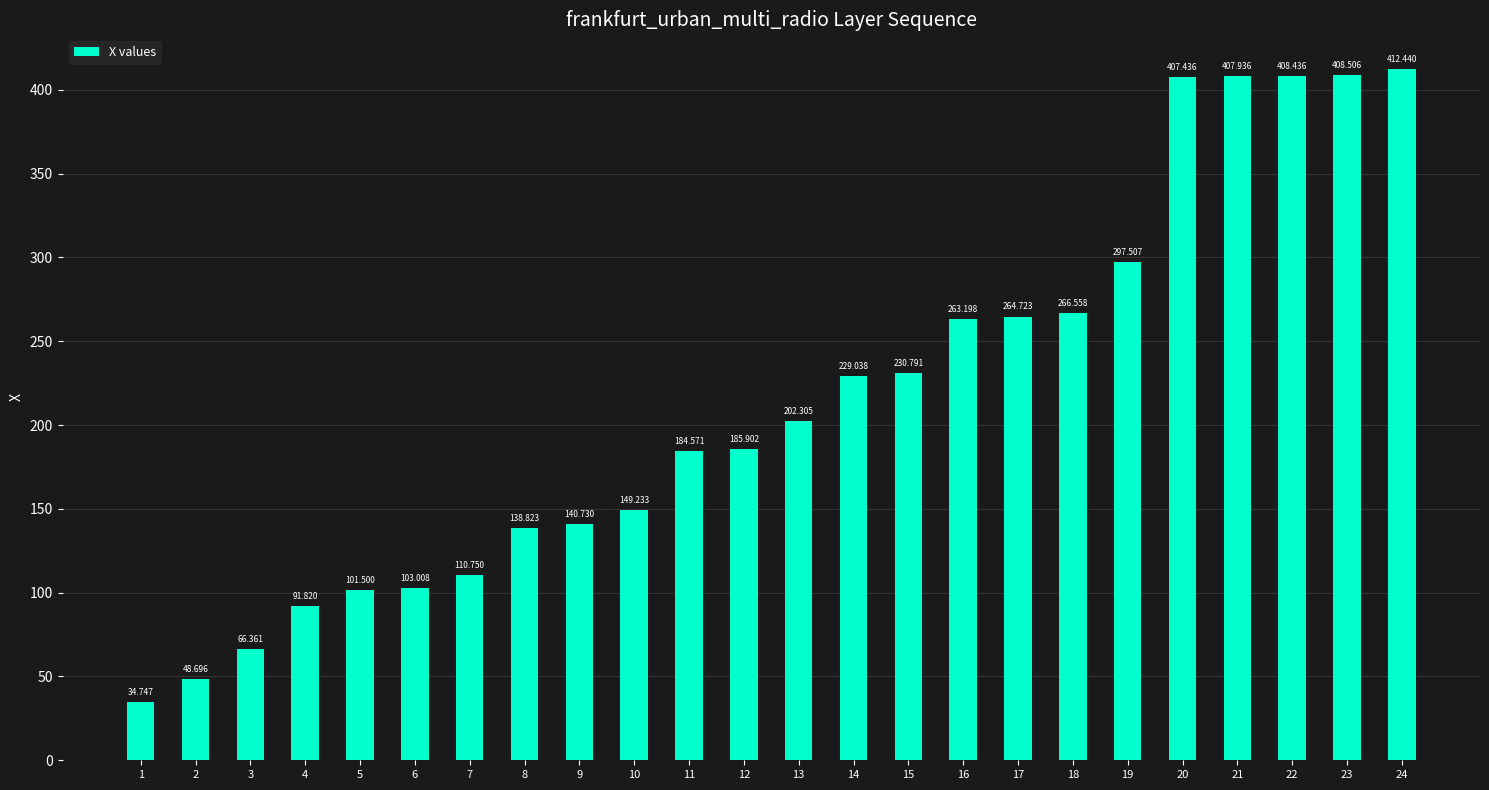

What is the maximum value shown in the chart?

412.4